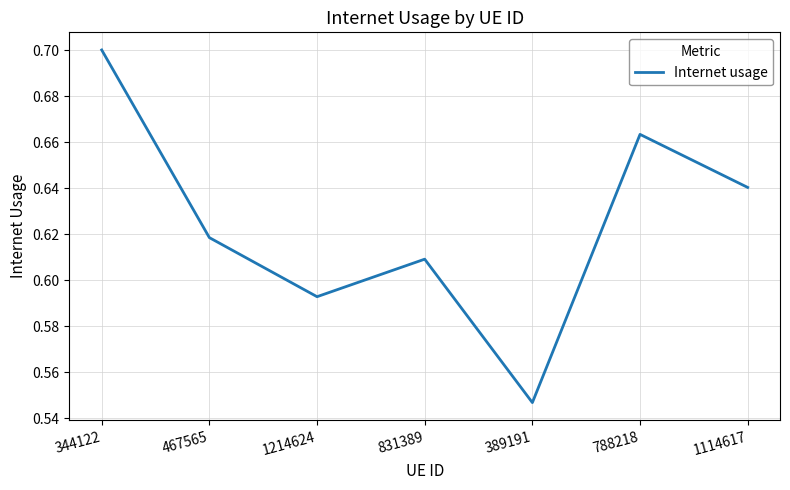

Where is the first local minimum?

1214624